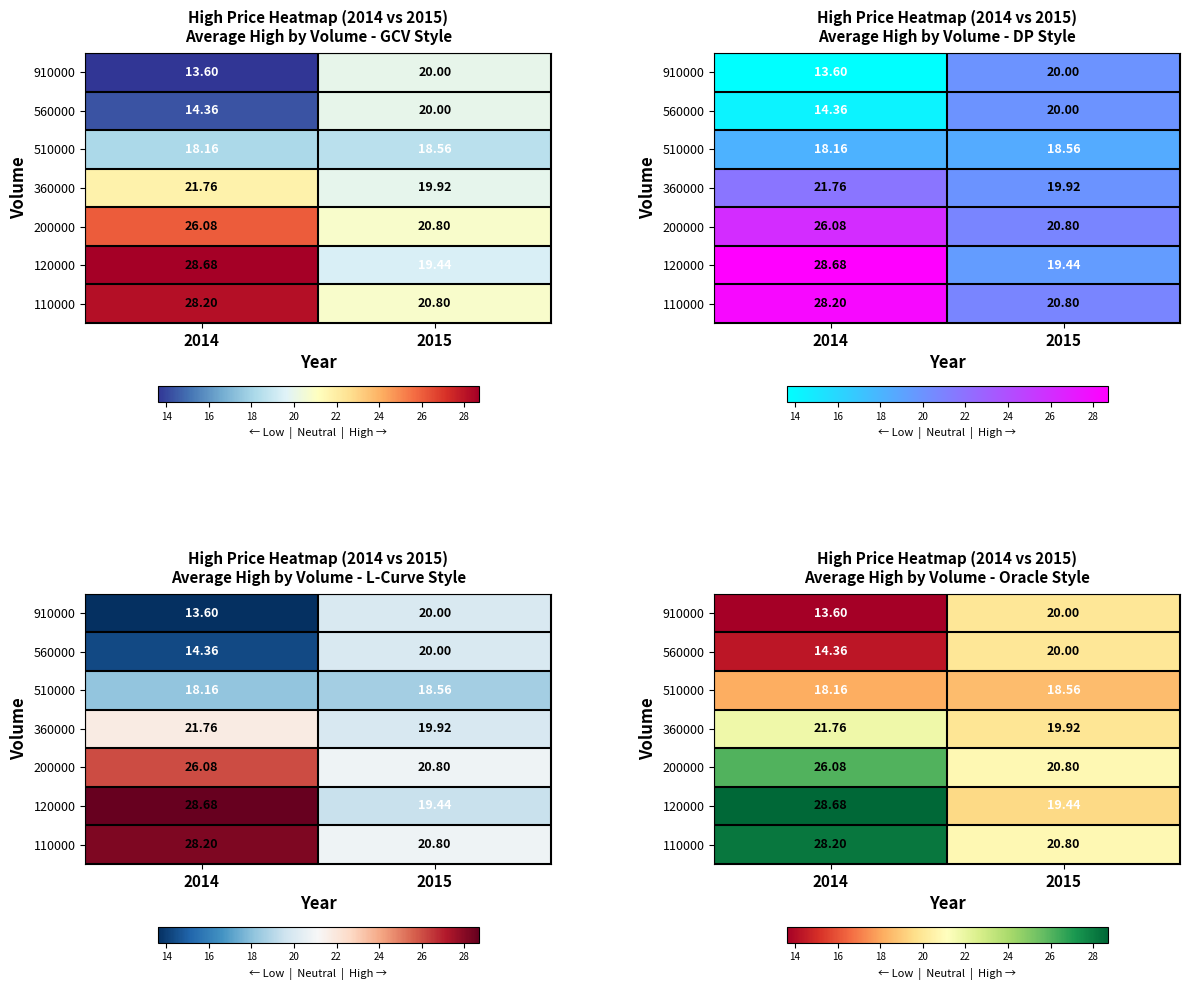

Rank the categories by 510000 value from highest to lowest.

2015, 2014